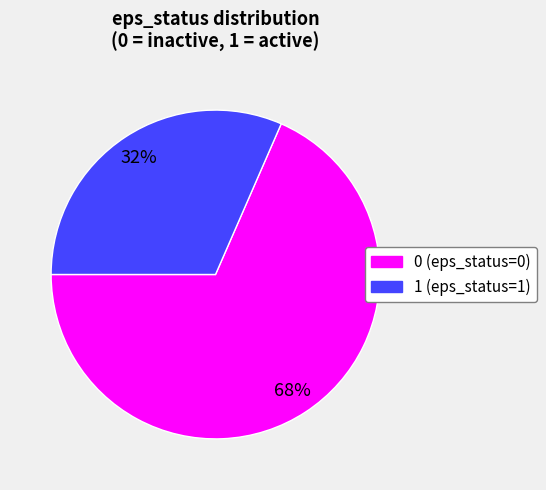

To the nearest percent, what is the combined percentage of 0 and 1?

100%